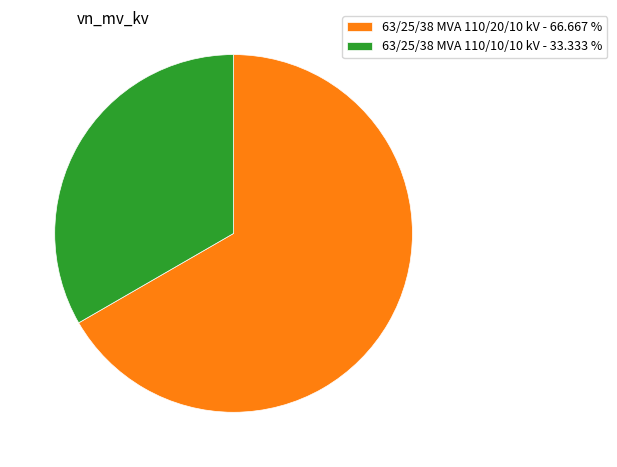

True or false: 63/25/38 MVA 110/10/10 kV accounts for 33% of the total.

True